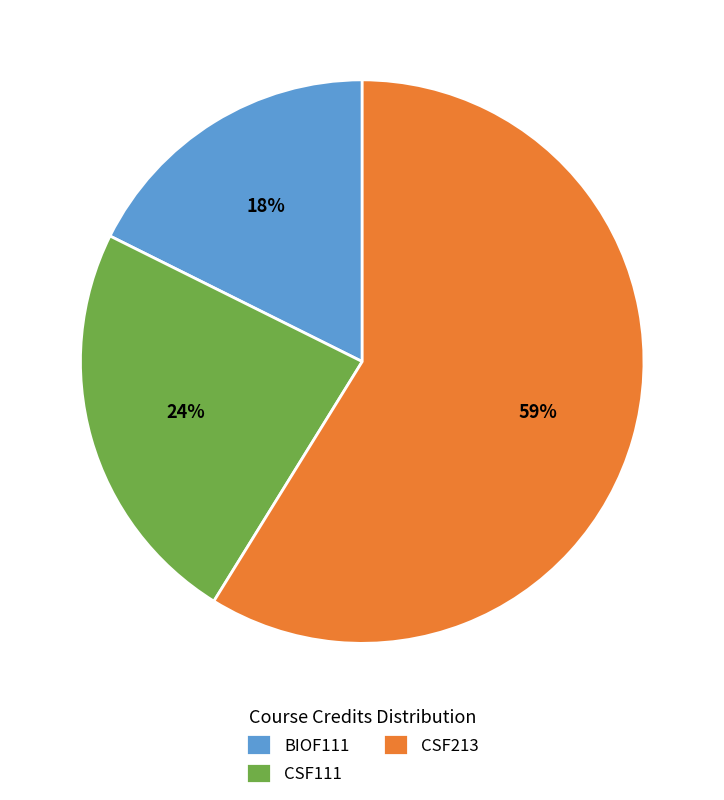

Rank the categories by value from highest to lowest.

CSF213, CSF111, BIOF111